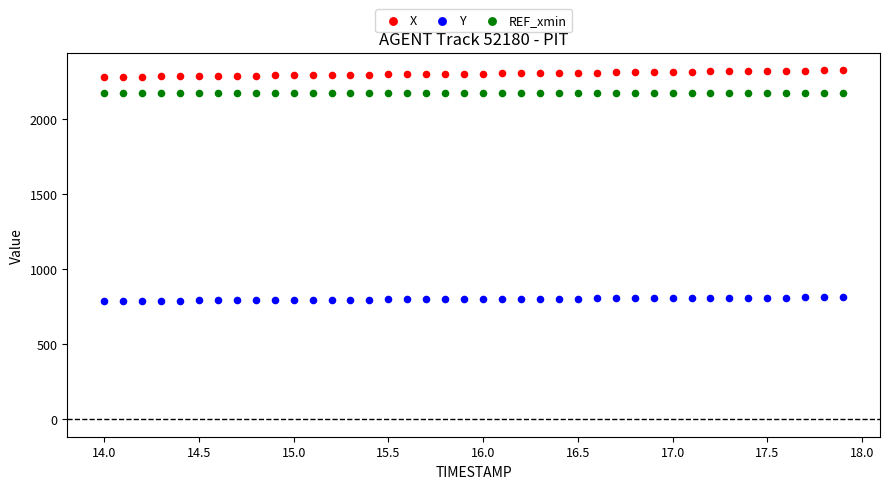

Which series contains the highest Y value?

X